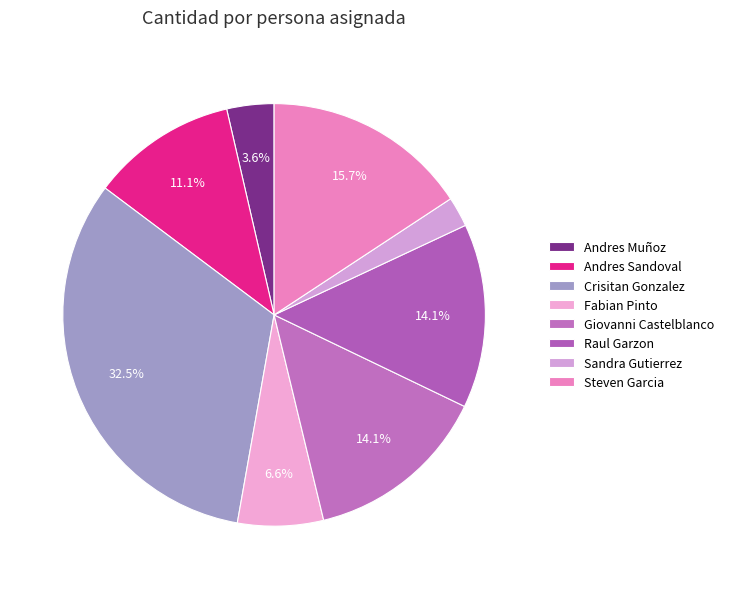

Which has a higher value, Andres Muñoz or Crisitan Gonzalez?

Crisitan Gonzalez